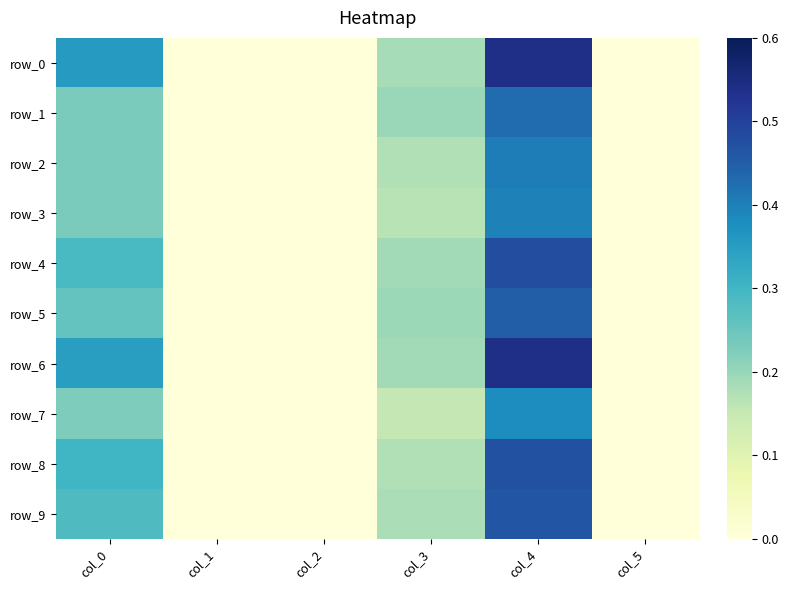

Is it true that row_6 equals 0.1 at col_3?

False